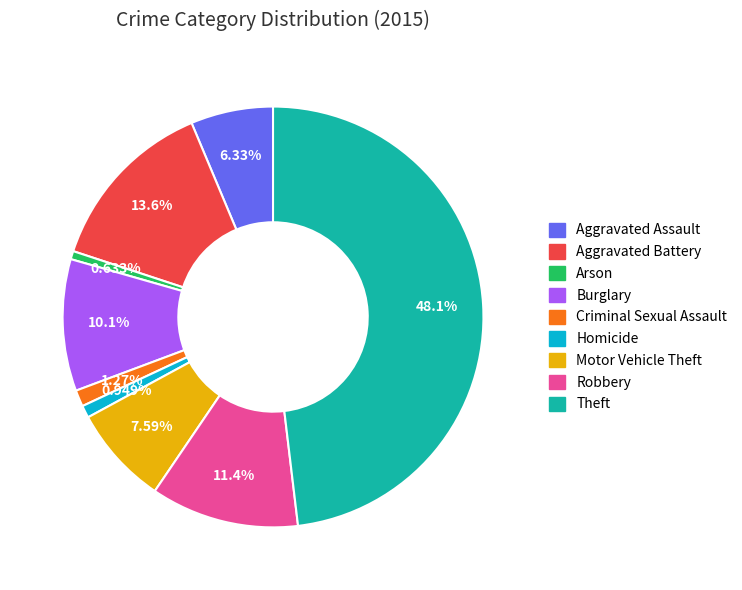

To the nearest percent, what is the difference between the Burglary and Aggravated Assault slice percentages?

4%